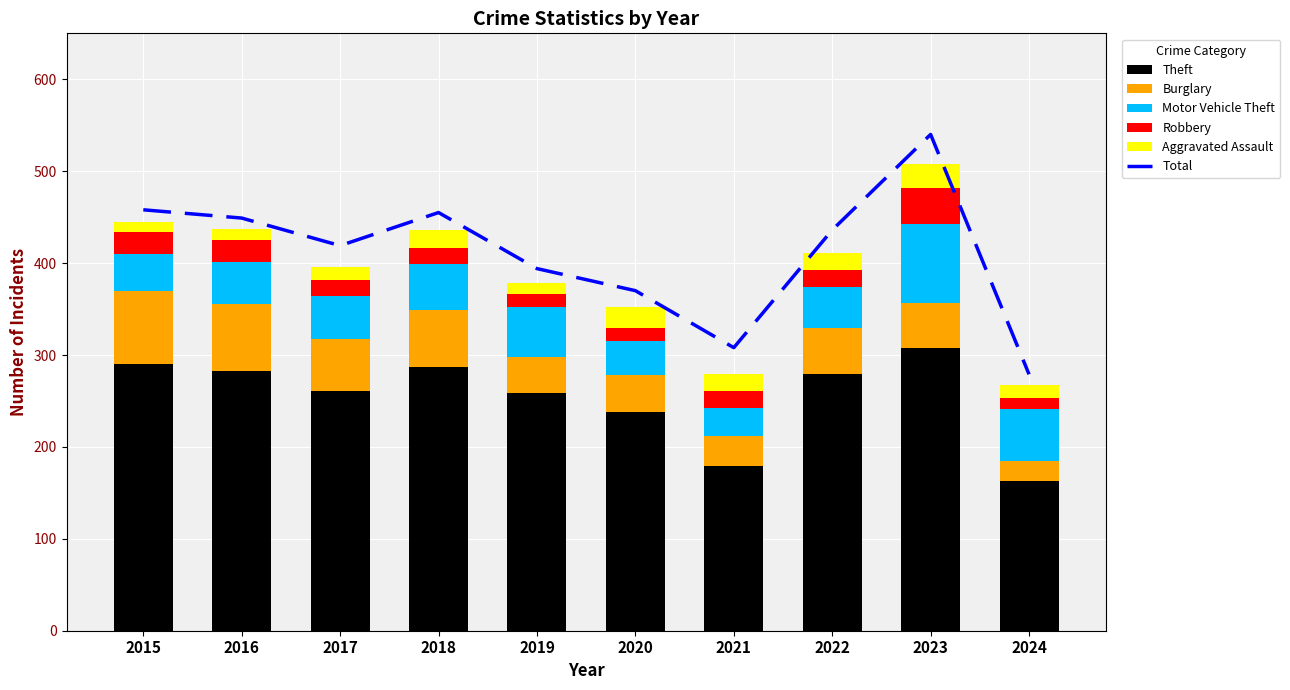

Which category has the lowest value in the Total series?

2024